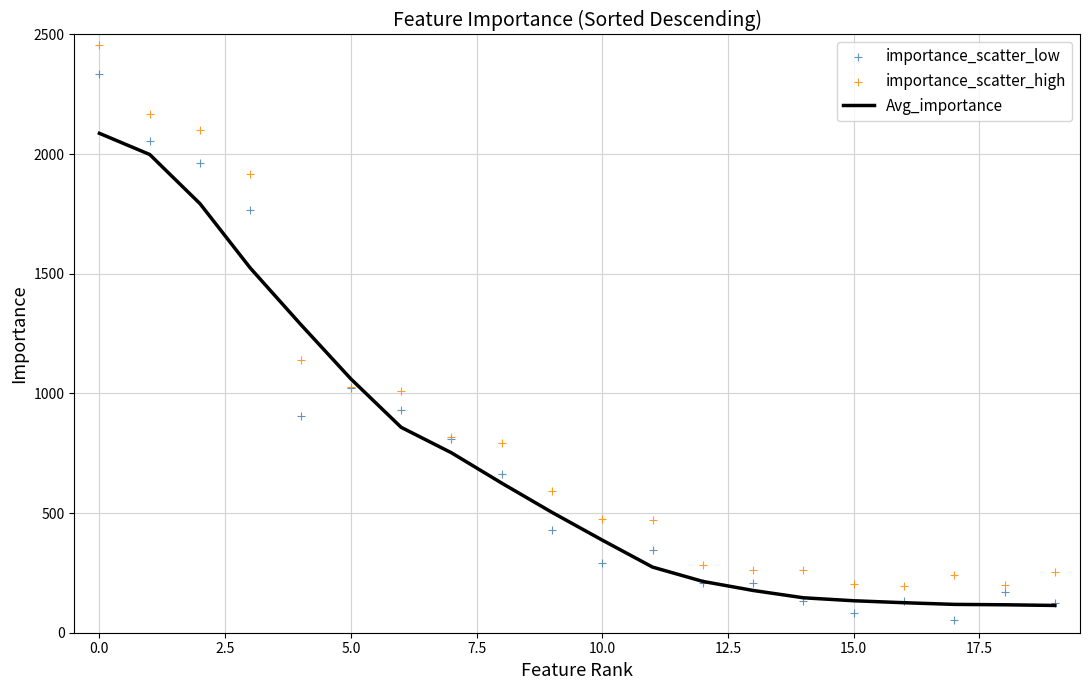

What is the maximum value for Avg_importance?

2087.0